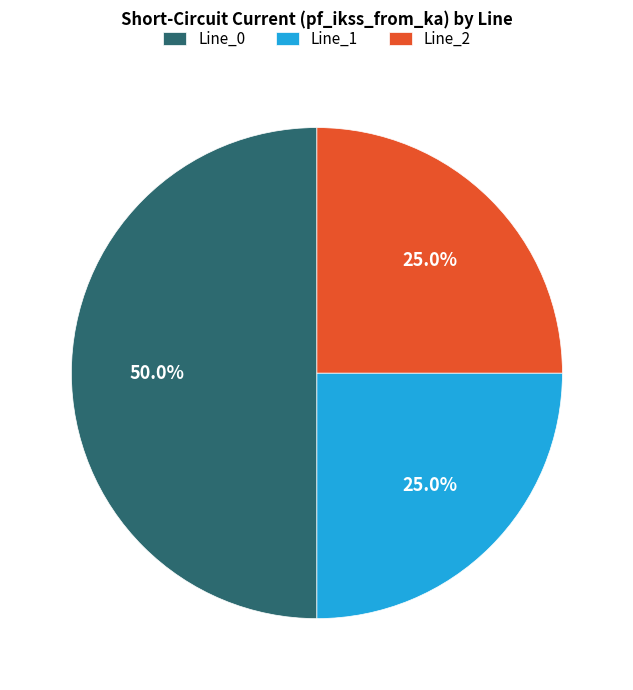

What percentage is NOT represented by Line_0?

50.0%